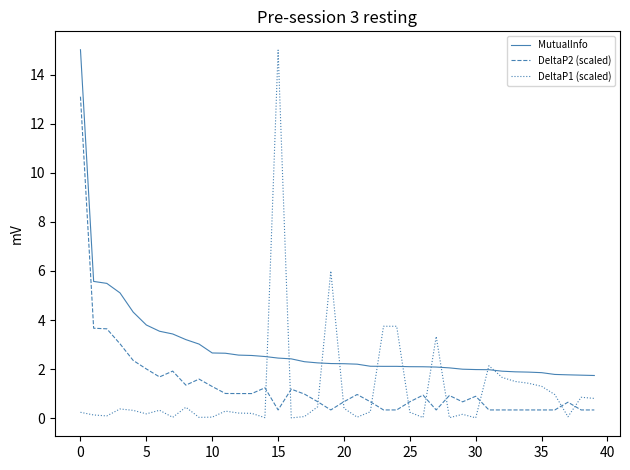

Which series has the largest total across all categories?

MutualInfo